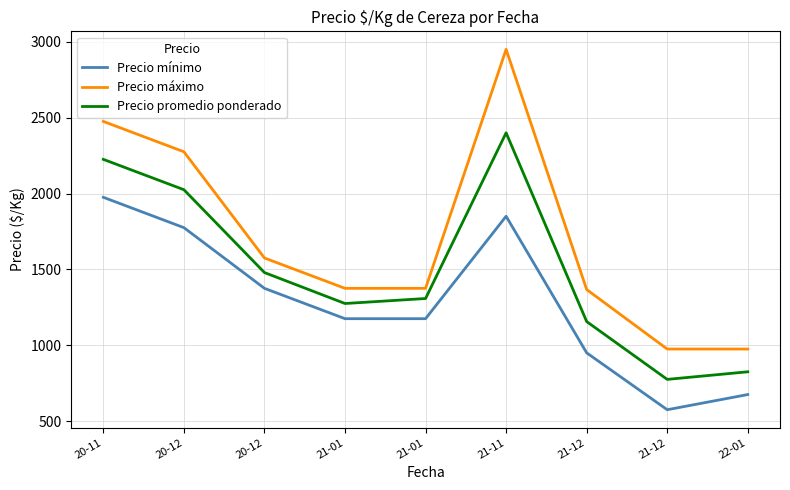

What are all the series names shown in the legend?

Precio mínimo, Precio máximo, Precio promedio ponderado